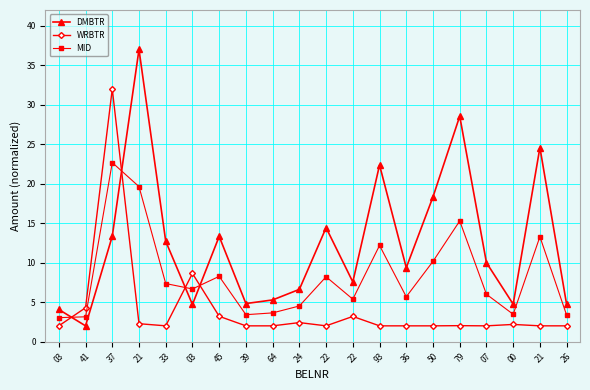

In WRBTR, how many points are higher than both neighbors (excluding endpoints)?

6